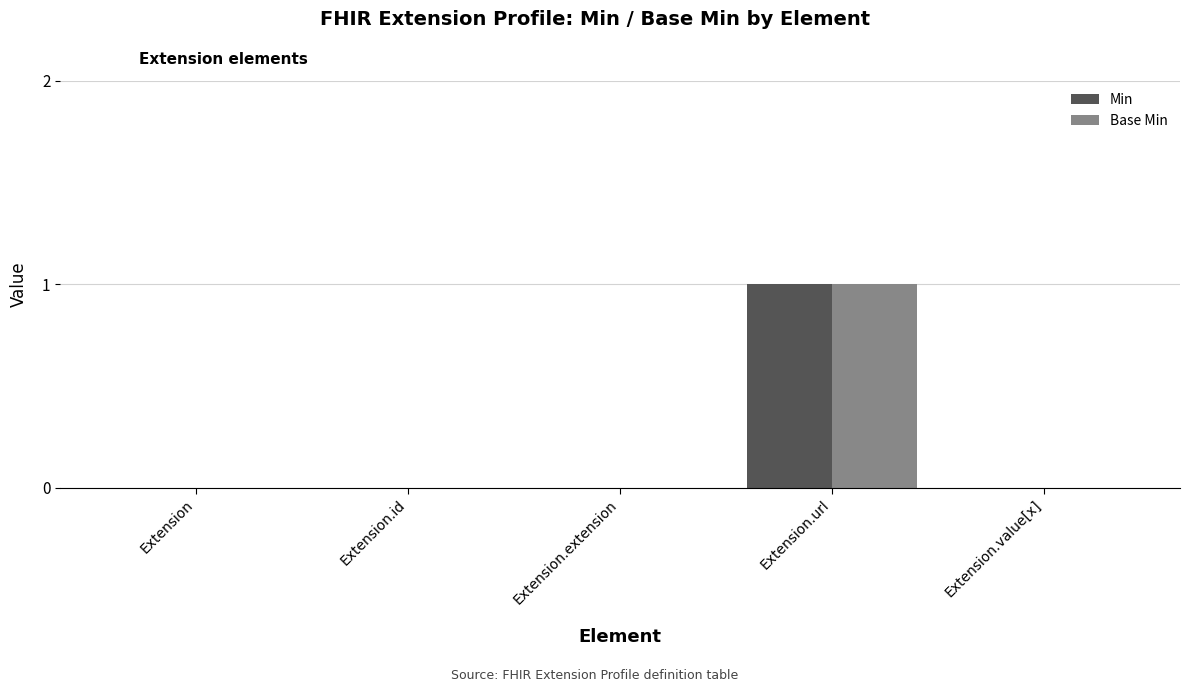

At which category does the chart reach its peak across all series?

Extension.url